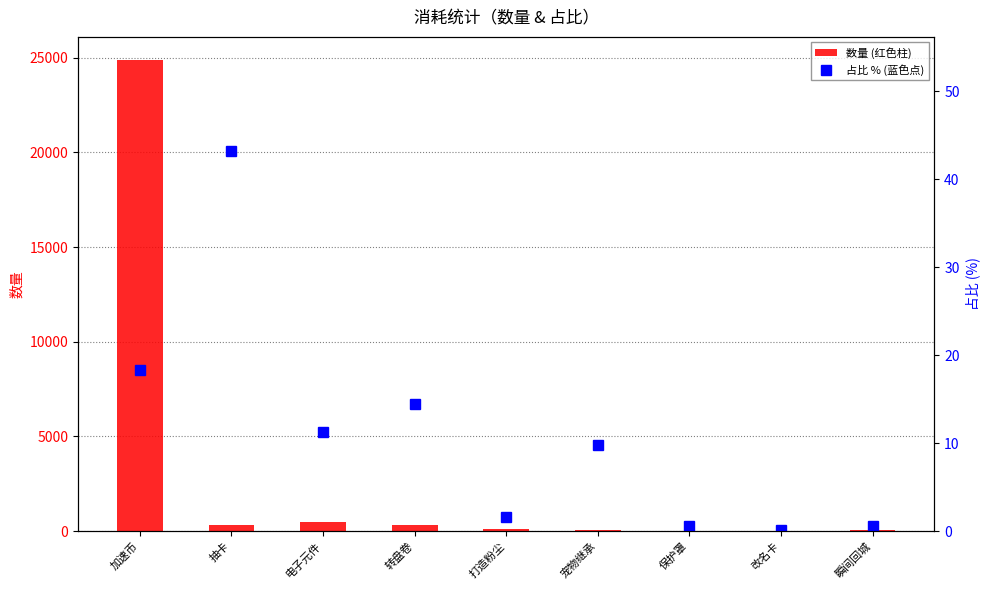

Rank the series at 瞬间回城 from highest to lowest value.

数量, 占比 (%)